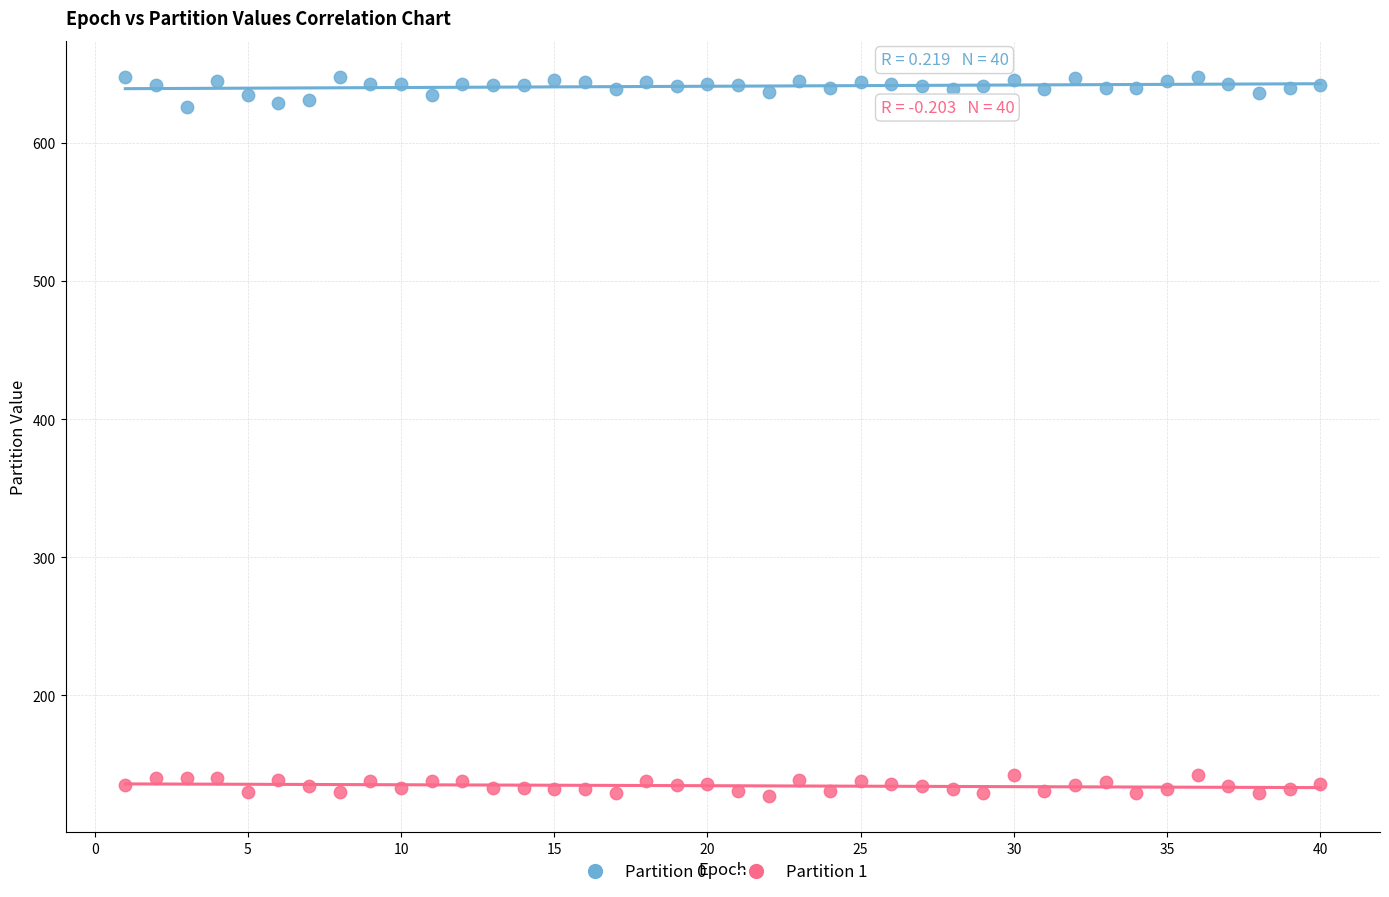

Across all data points, what is the range of X values (max minus min)?

39